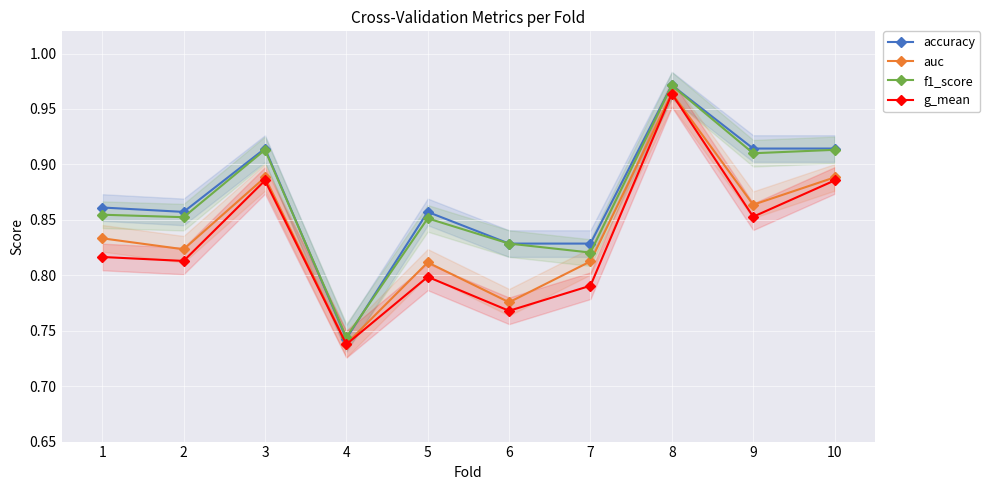

Reading left to right, what are all the values shown in this chart?

accuracy: 0.9	0.9	0.9	0.7	0.9	0.8	0.8	1.0	0.9	0.9
auc: 0.8	0.8	0.9	0.7	0.8	0.8	0.8	1.0	0.9	0.9
f1_score: 0.9	0.9	0.9	0.7	0.9	0.8	0.8	1.0	0.9	0.9
g_mean: 0.8	0.8	0.9	0.7	0.8	0.8	0.8	1.0	0.9	0.9